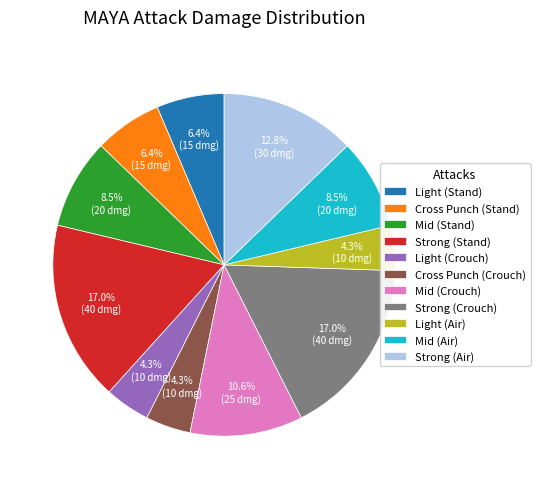

Does Mid (Air) account for over 50% of the chart?

No